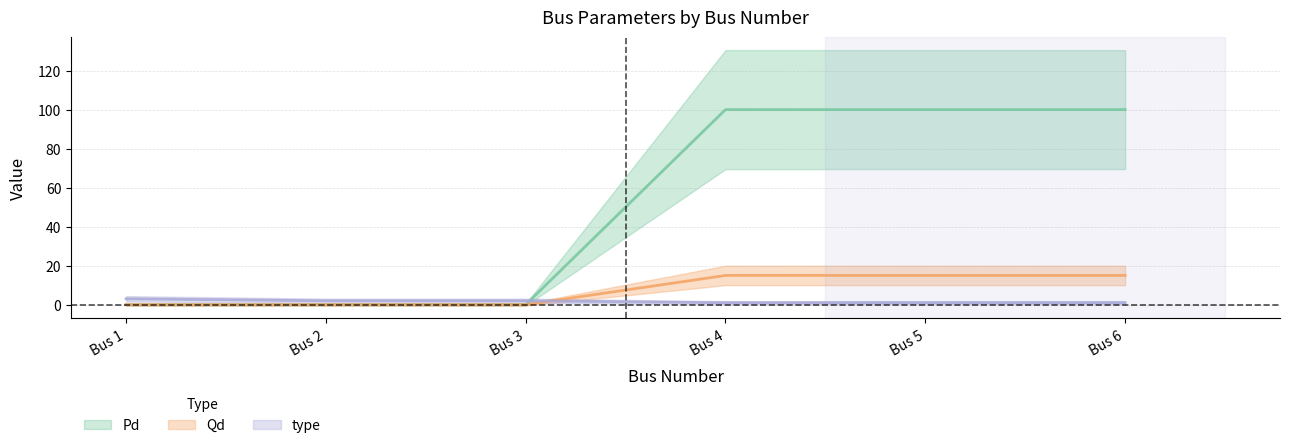

Rank the series at Bus 2 from highest to lowest value.

type, Pd, Qd